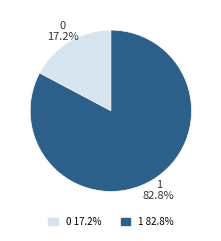

To the nearest percent, what is the difference between the 0 and 1 slice percentages?

66%